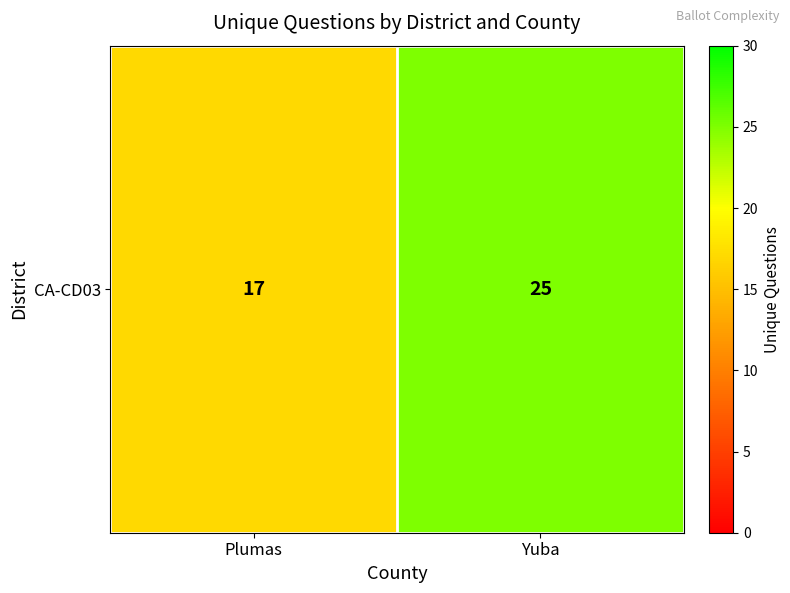

Reading right to left, list all the values displayed in this chart.

25	17